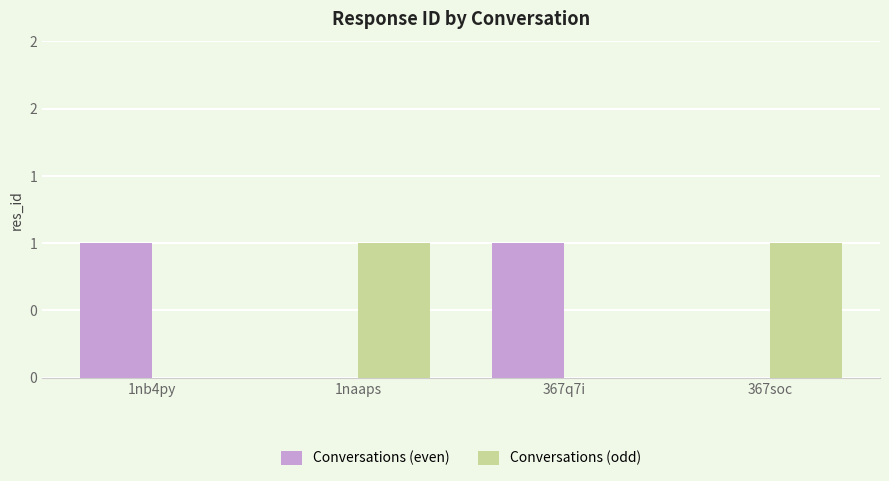

What are all the series names shown in the legend?

Conversations (even), Conversations (odd)